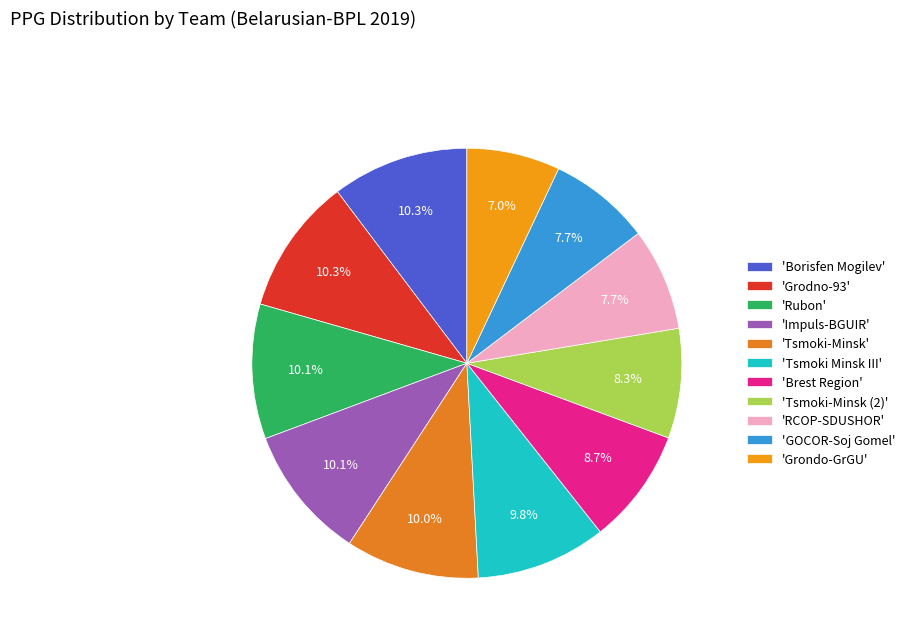

How many slices are in this pie chart?

11